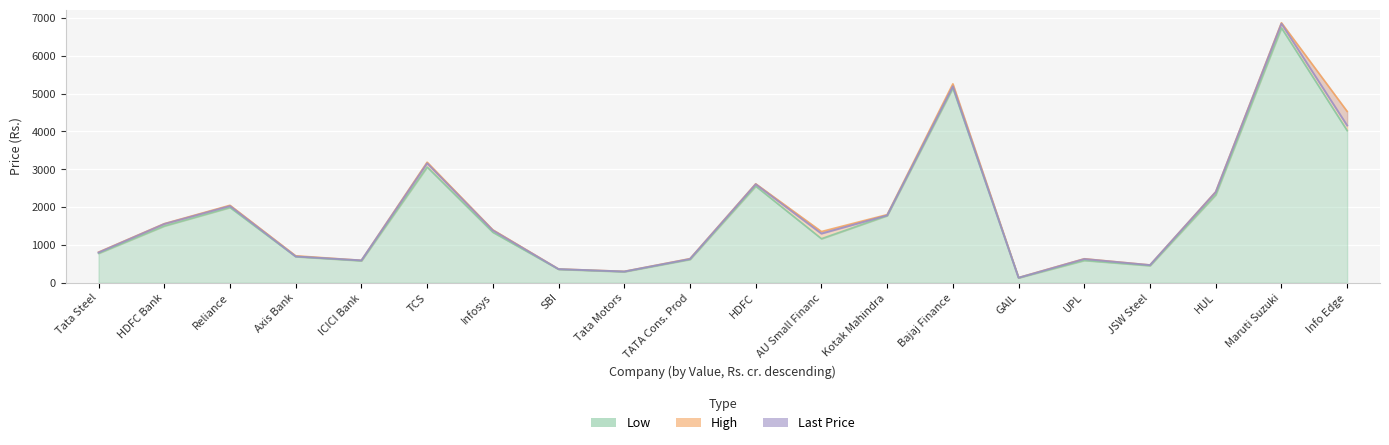

What is the sum of the High values at Maruti Suzuki and Bajaj Finance?

12135.0